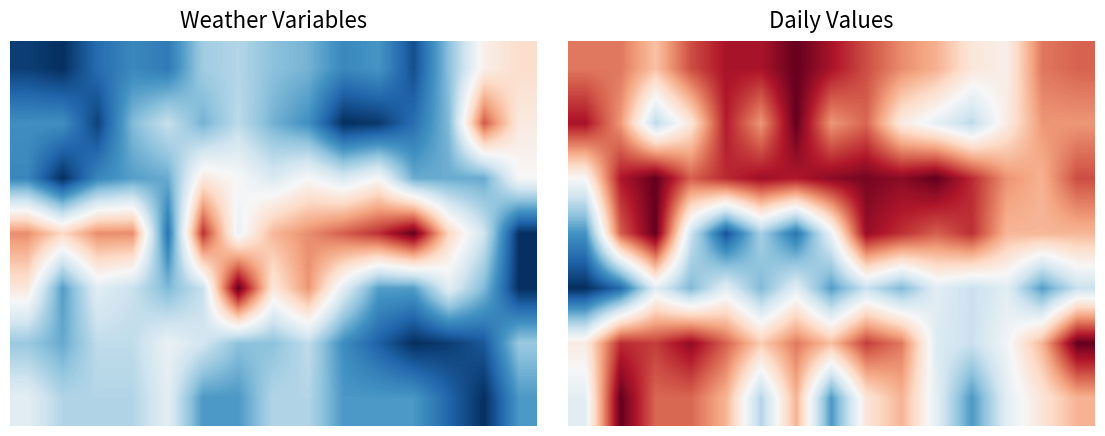

How many data points does each series have?

15